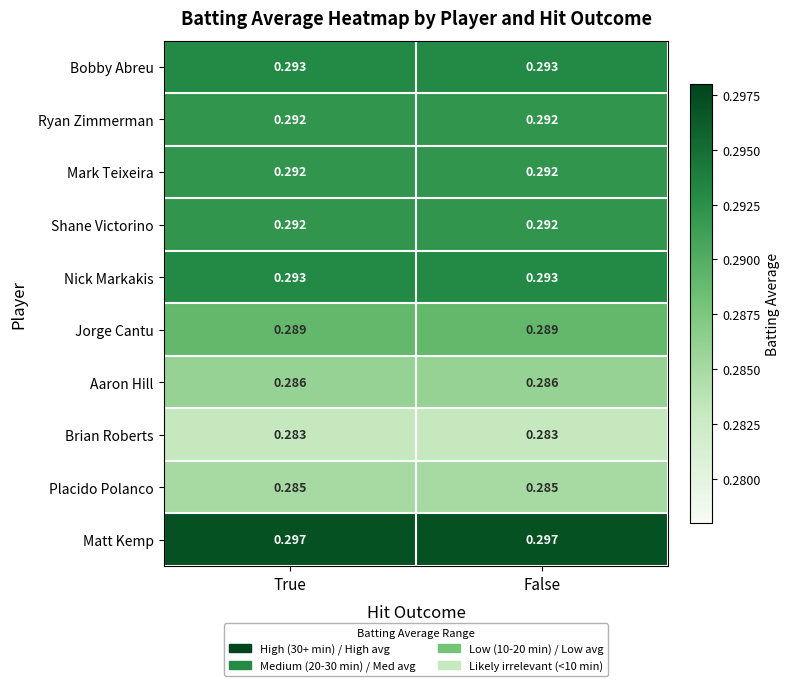

Which series has the largest total across all categories?

Matt Kemp